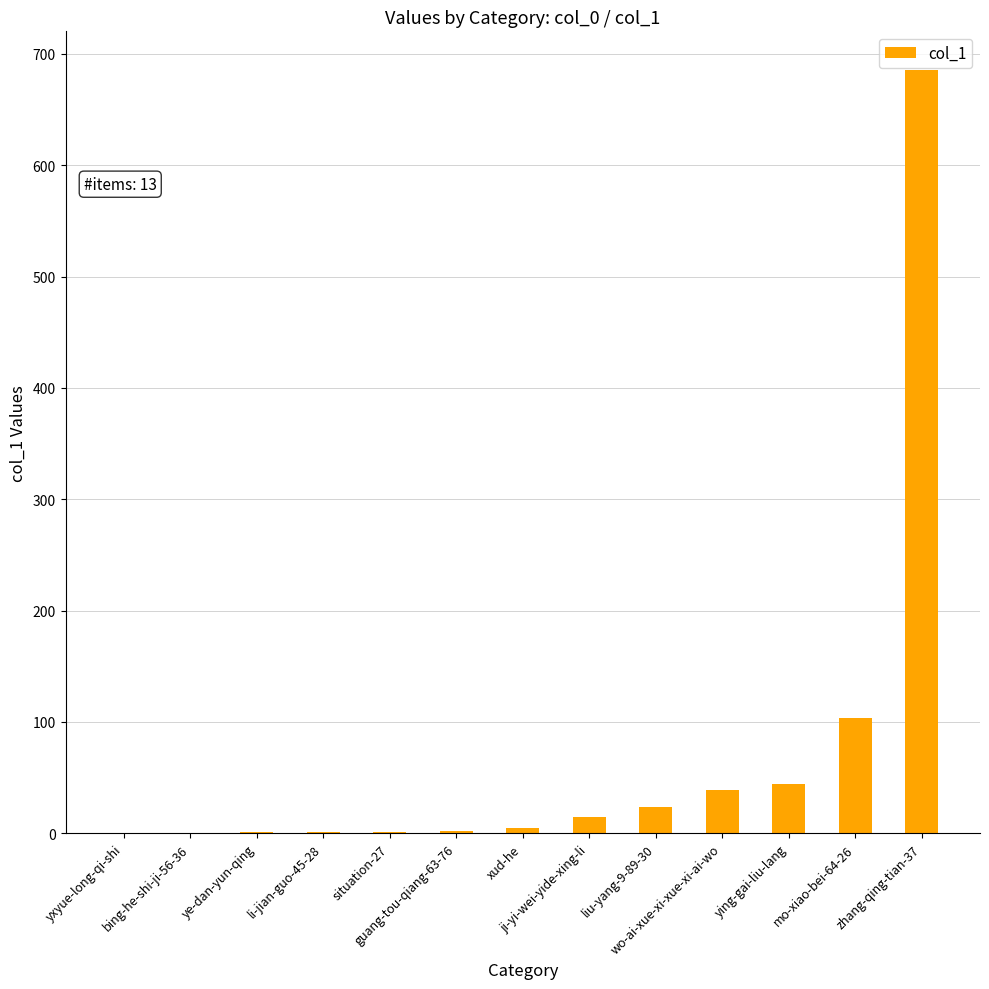

What is the maximum value shown in the chart?

686